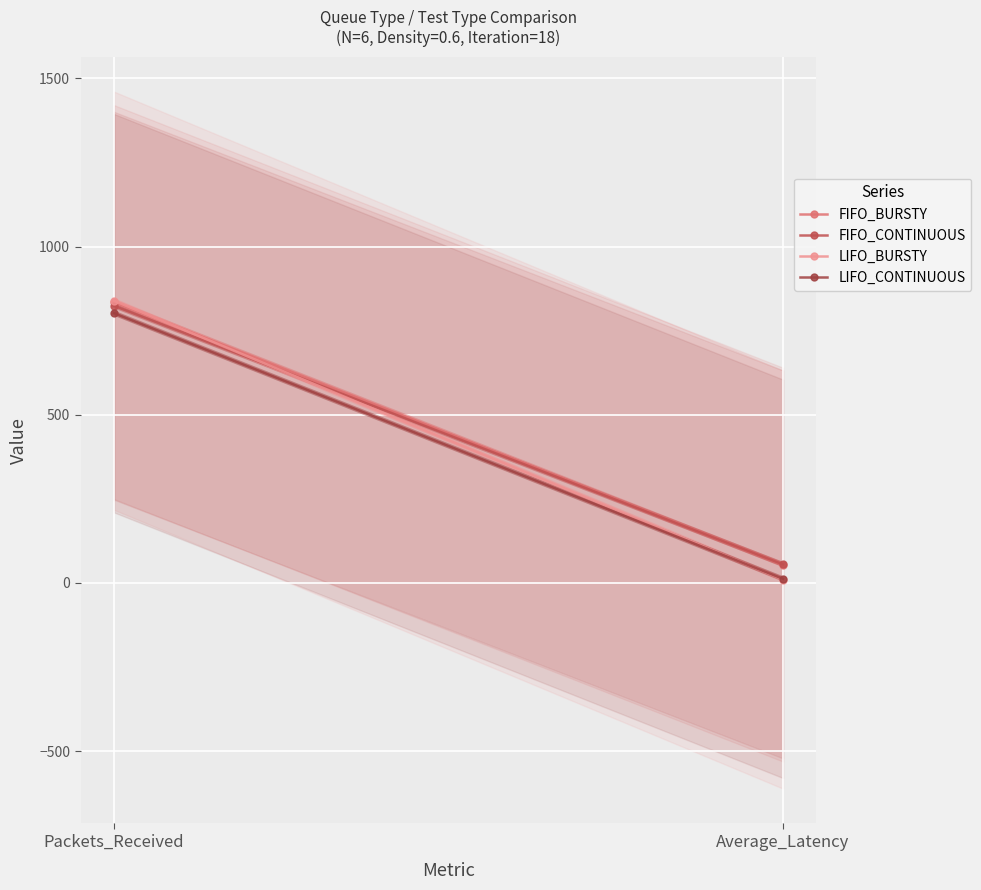

Read the LIFO_CONTINUOUS value at Packets_Received.

802.0